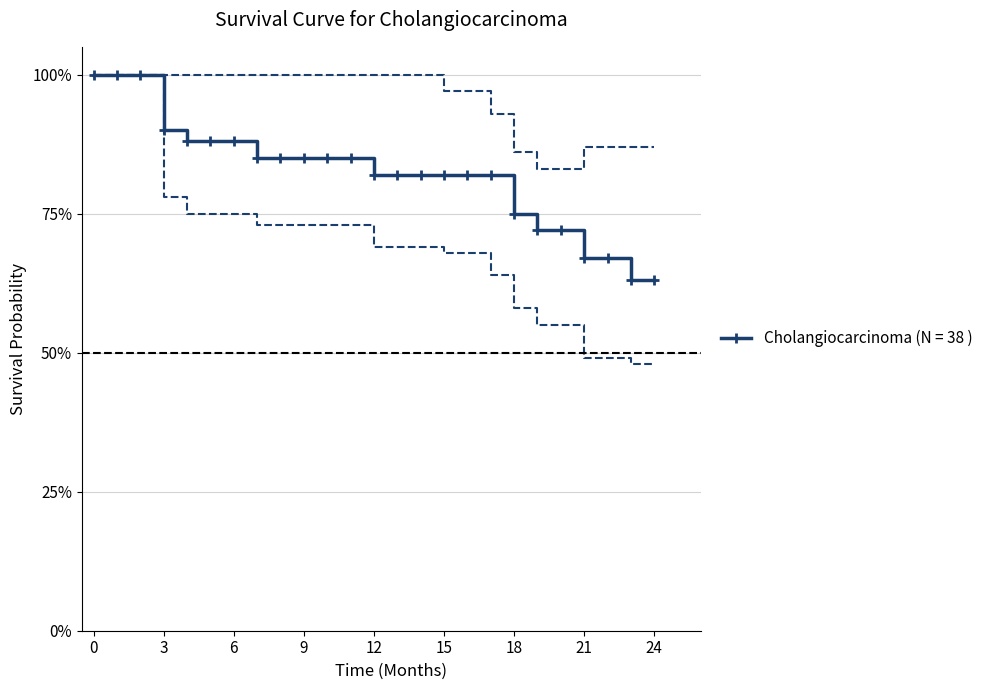

Reading left to right, extract all data points from this chart.

Cholangiocarcinoma (N = 38 ): 1.0	1.0	1.0	0.9	0.9	0.9	0.9	0.8	0.8	0.8	0.8	0.8	0.8	0.8	0.8	0.8	0.8	0.8	0.8	0.7	0.7	0.7	0.7	0.6	0.6
upper_ci: 1.0	1.0	1.0	1.0	1.0	1.0	1.0	1.0	1.0	1.0	1.0	1.0	1.0	1.0	1.0	1.0	1.0	0.9	0.9	0.8	0.8	0.9	0.9	0.9	0.9
lower_ci: 1.0	1.0	1.0	0.8	0.8	0.8	0.8	0.7	0.7	0.7	0.7	0.7	0.7	0.7	0.7	0.7	0.7	0.6	0.6	0.6	0.6	0.5	0.5	0.5	0.5